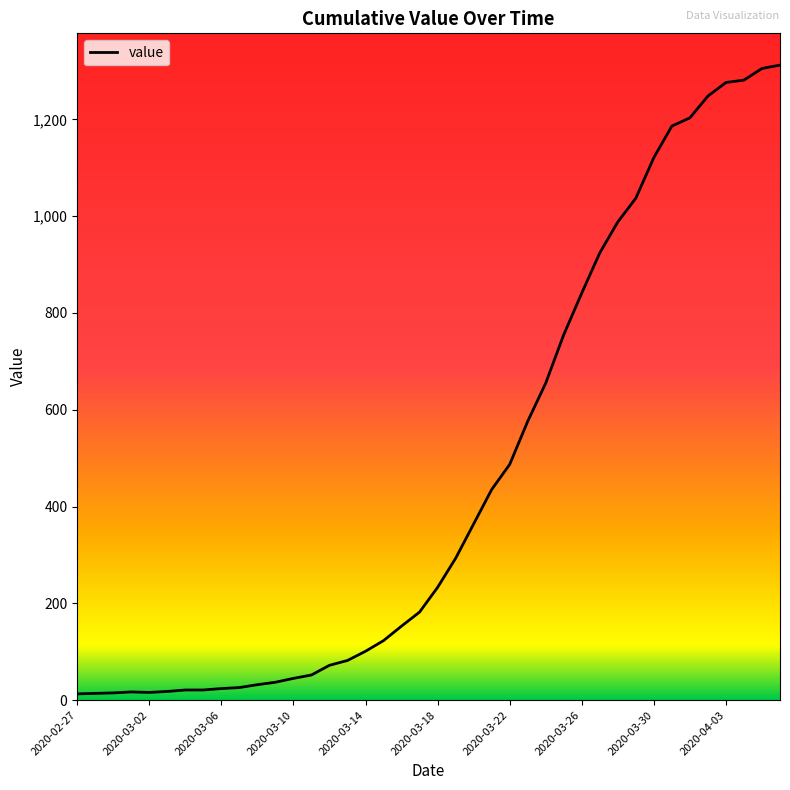

What is the smallest value displayed?

13